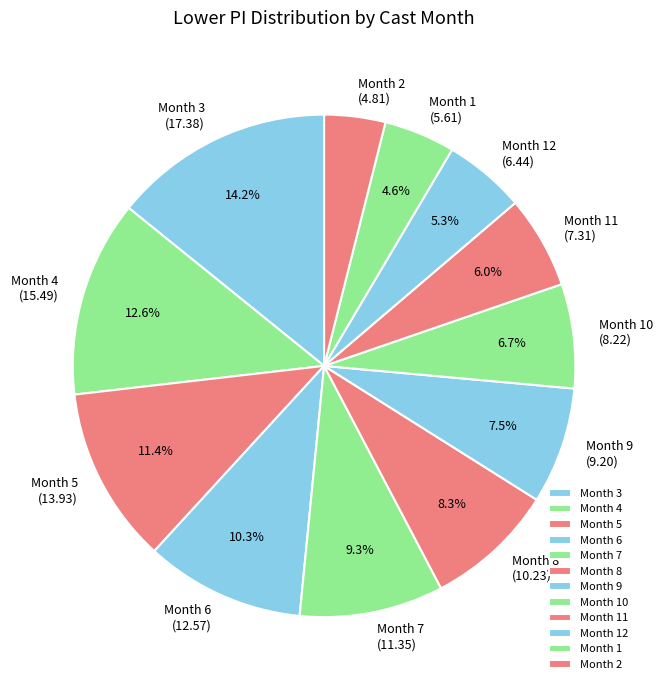

Rank the categories by value from lowest to highest.

Month 2, Month 1, Month 12, Month 11, Month 10, Month 9, Month 8, Month 7, Month 6, Month 5, Month 4, Month 3